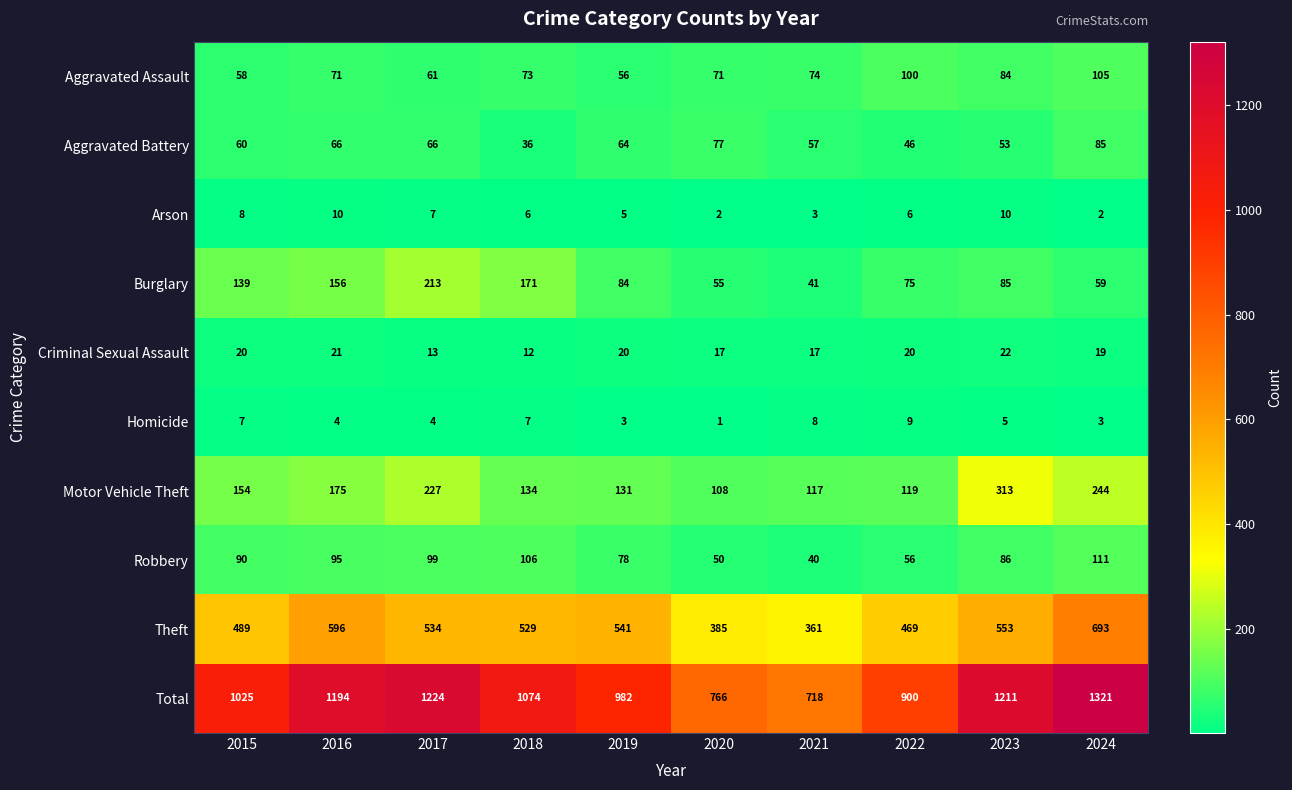

What is the total value across all series at 2016?

2388